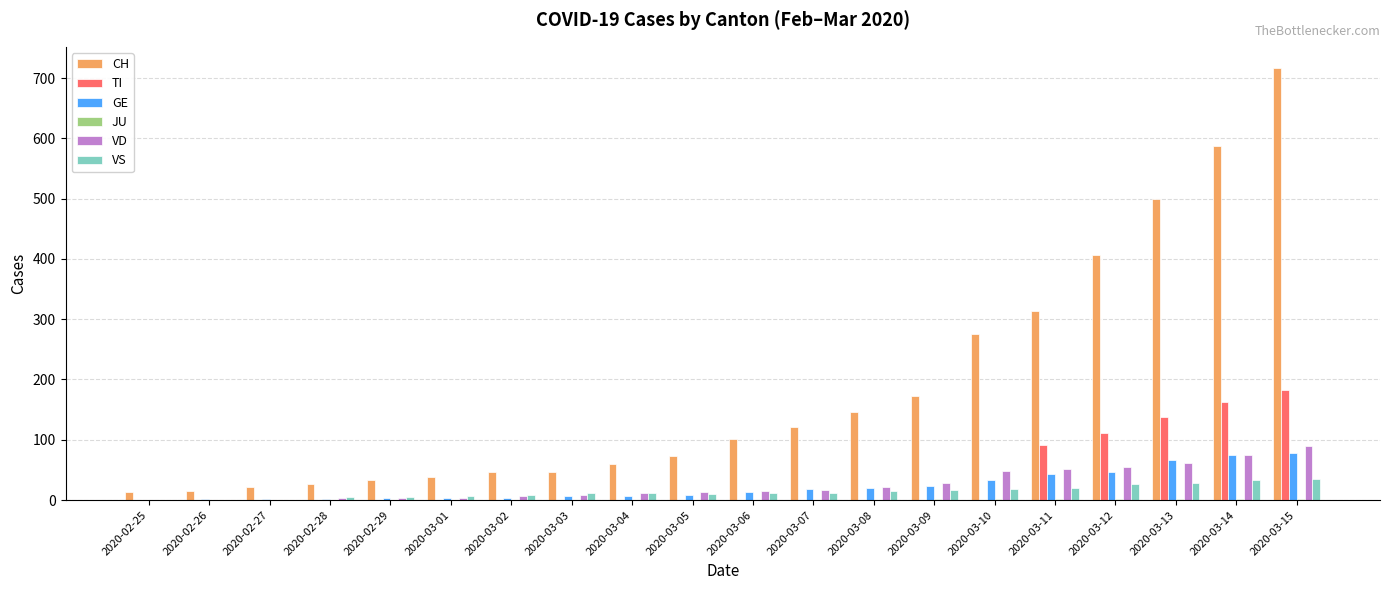

At which label is CH closest to 365?

2020-03-12